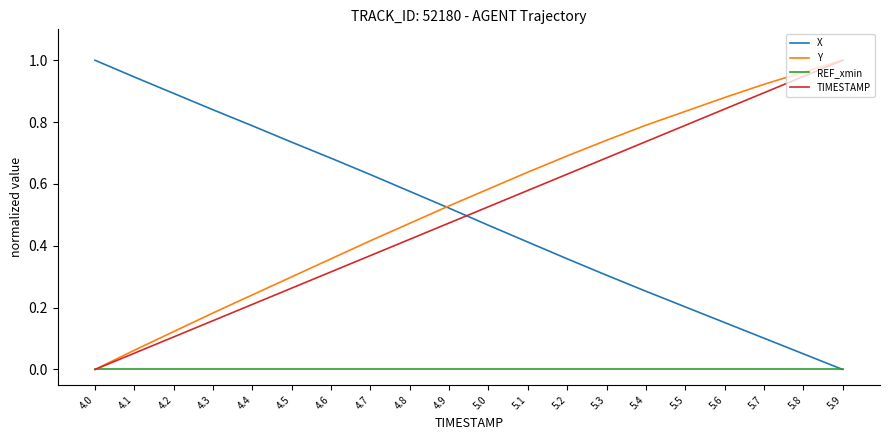

True or false: TIMESTAMP and X cross at least once.

True